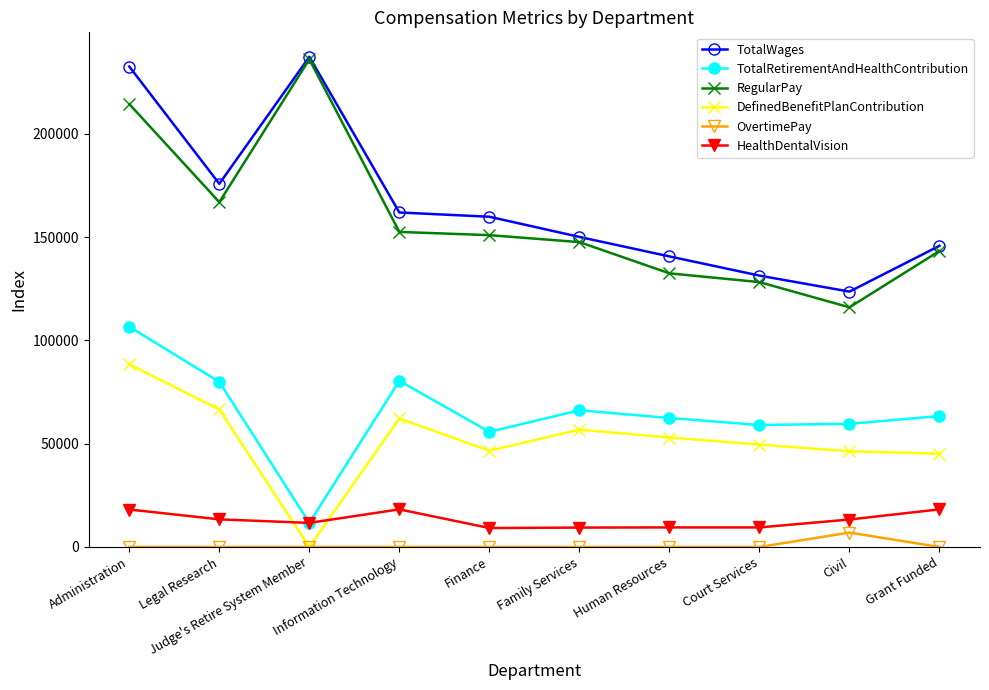

Where is the first local minimum for DefinedBenefitPlanContribution?

Judge's Retire System Member